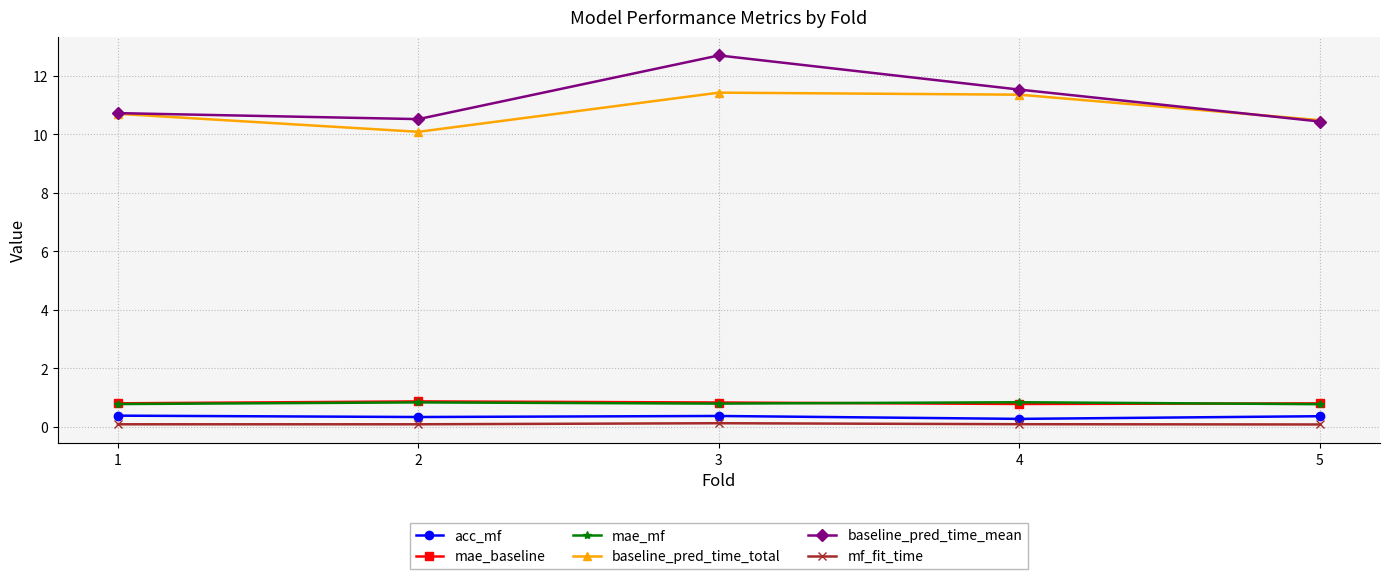

True or false: acc_mf and mae_mf cross at least once.

False